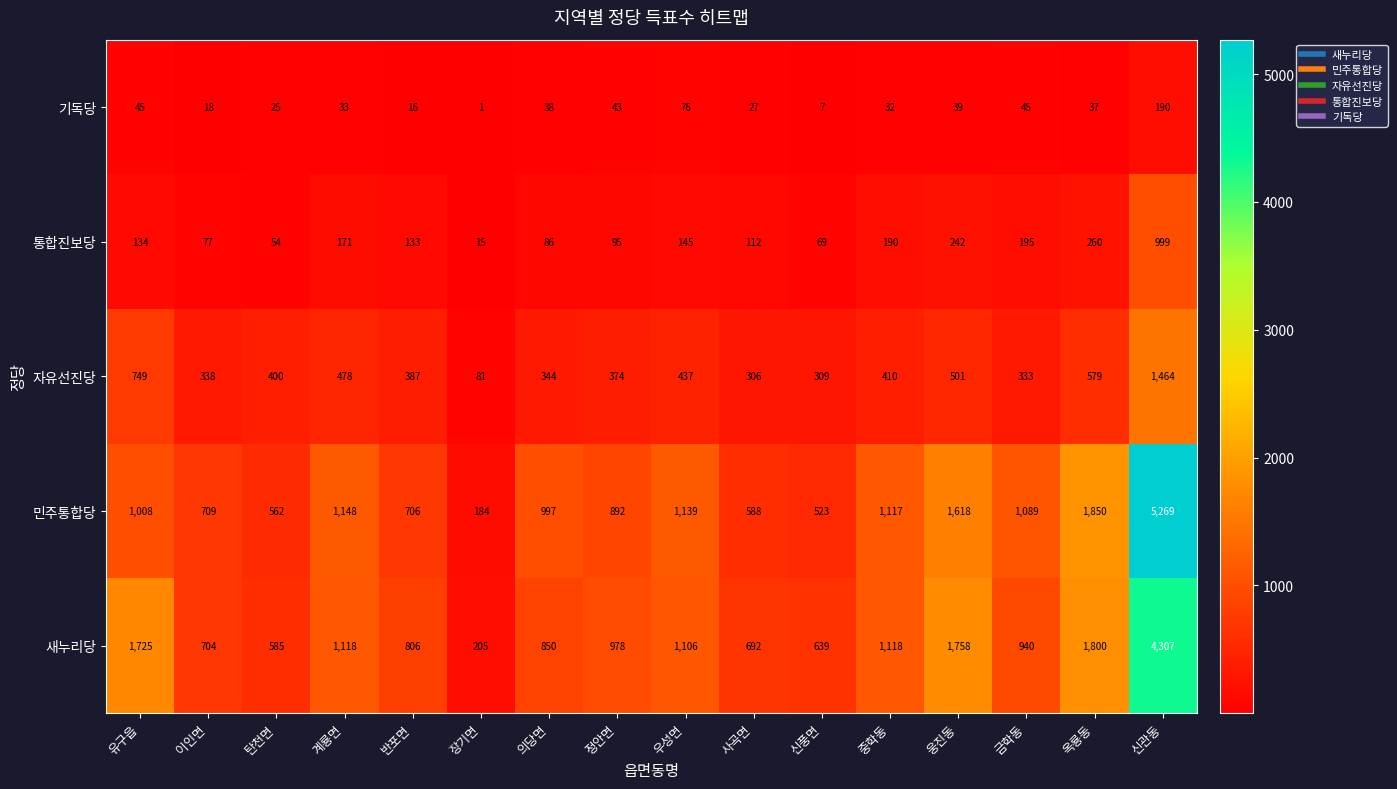

What is the difference between the second highest and minimum values in the 기독당 series?

75